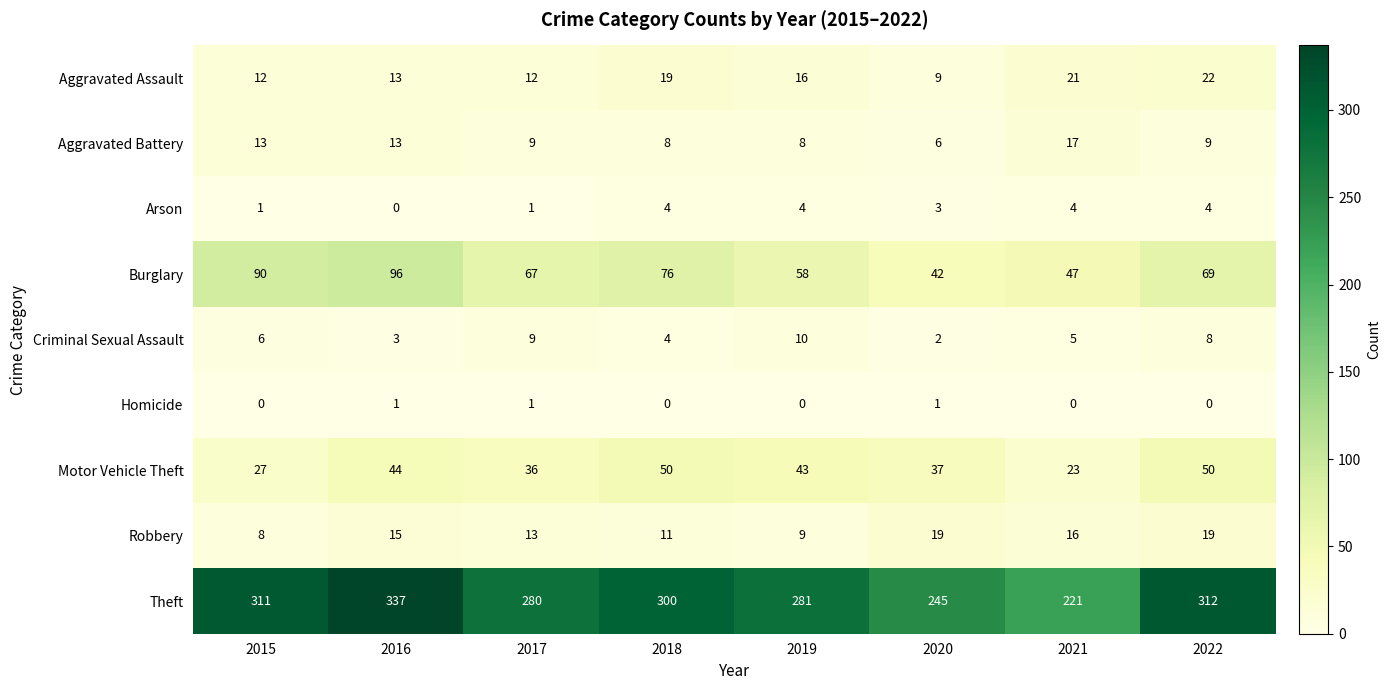

At 2020, list the series in order from smallest to largest.

Homicide, Criminal Sexual Assault, Arson, Aggravated Battery, Aggravated Assault, Robbery, Motor Vehicle Theft, Burglary, Theft